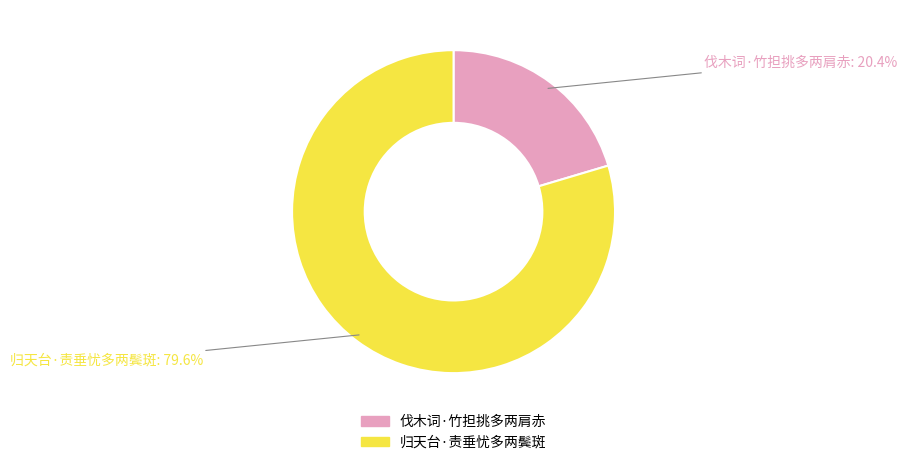

To the nearest percent, what portion does 归天台·责垂忧多两鬓斑 represent?

80%